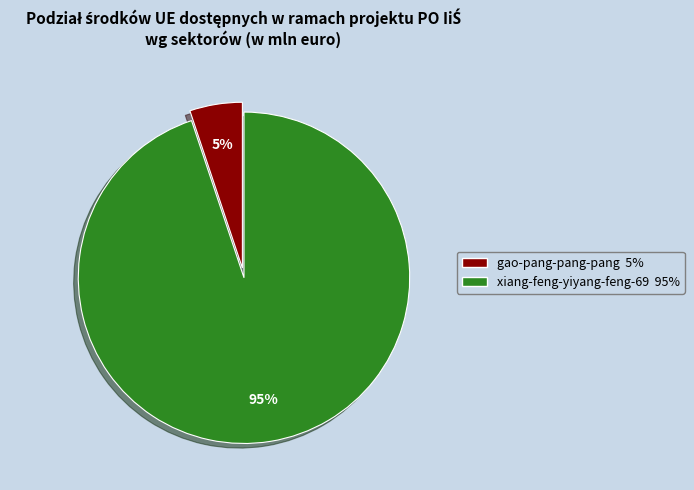

Which has a higher value, xiang-feng-yiyang-feng-69 or gao-pang-pang-pang?

xiang-feng-yiyang-feng-69